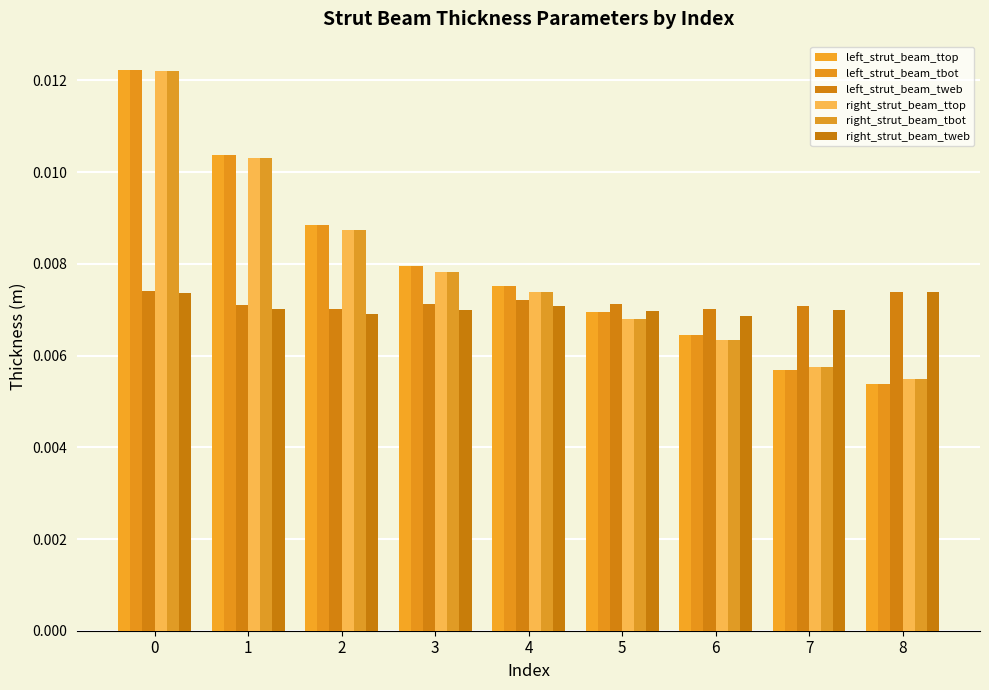

The left_strut_beam_ttop series shows 0.0 at 5. True or false?

True